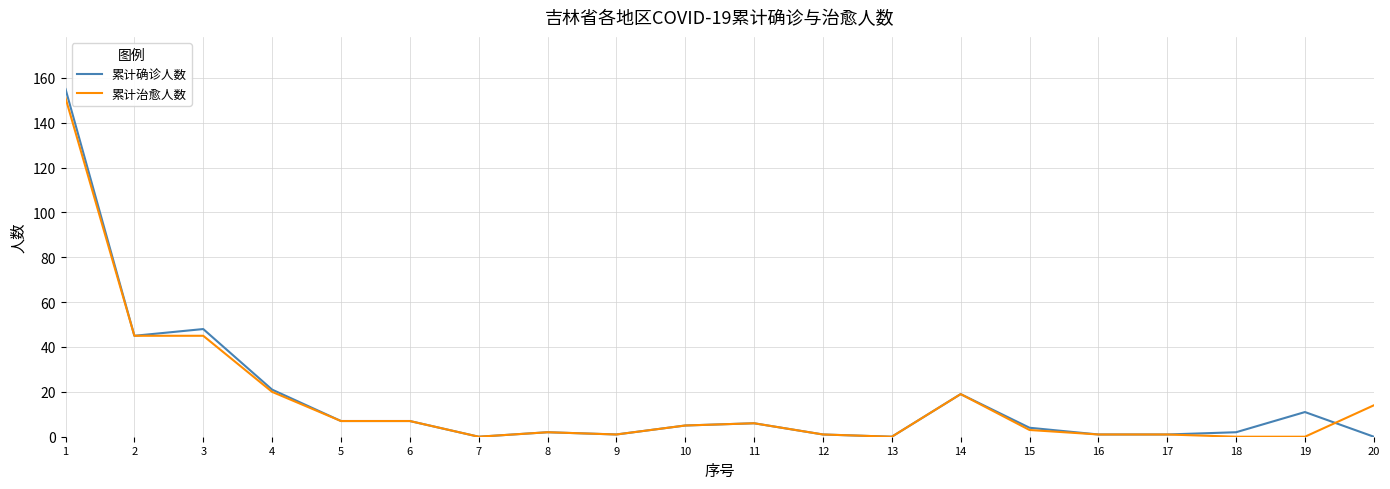

Is the value of 累计确诊人数 at 2 greater than the value of 累计治愈人数 at 17?

Yes